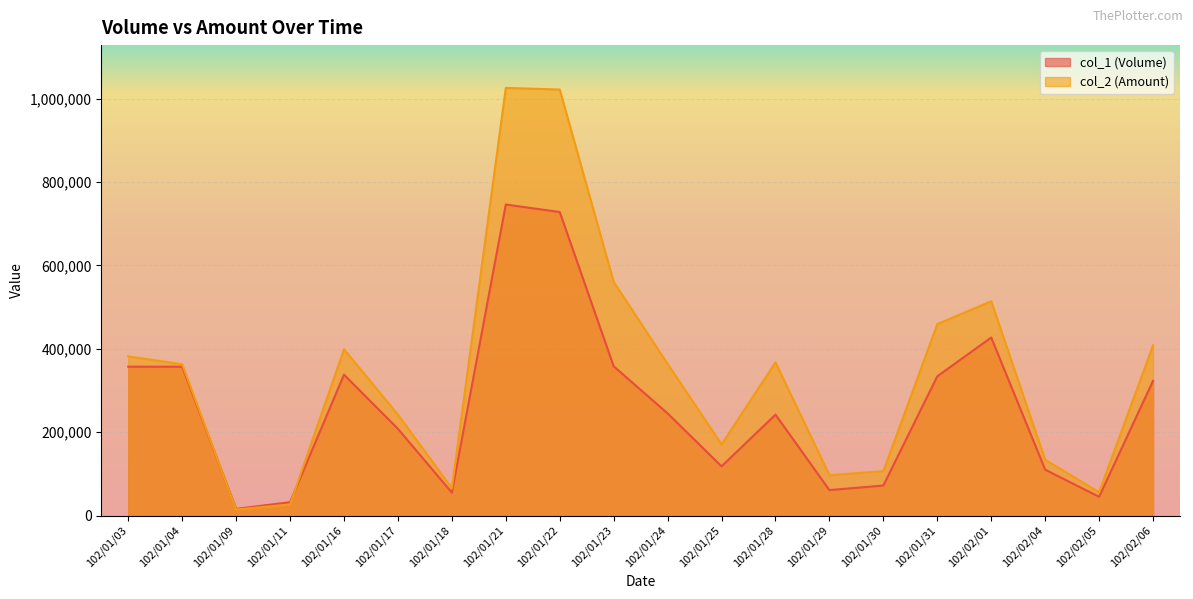

Does the chart display data point markers on the line(s)?

No